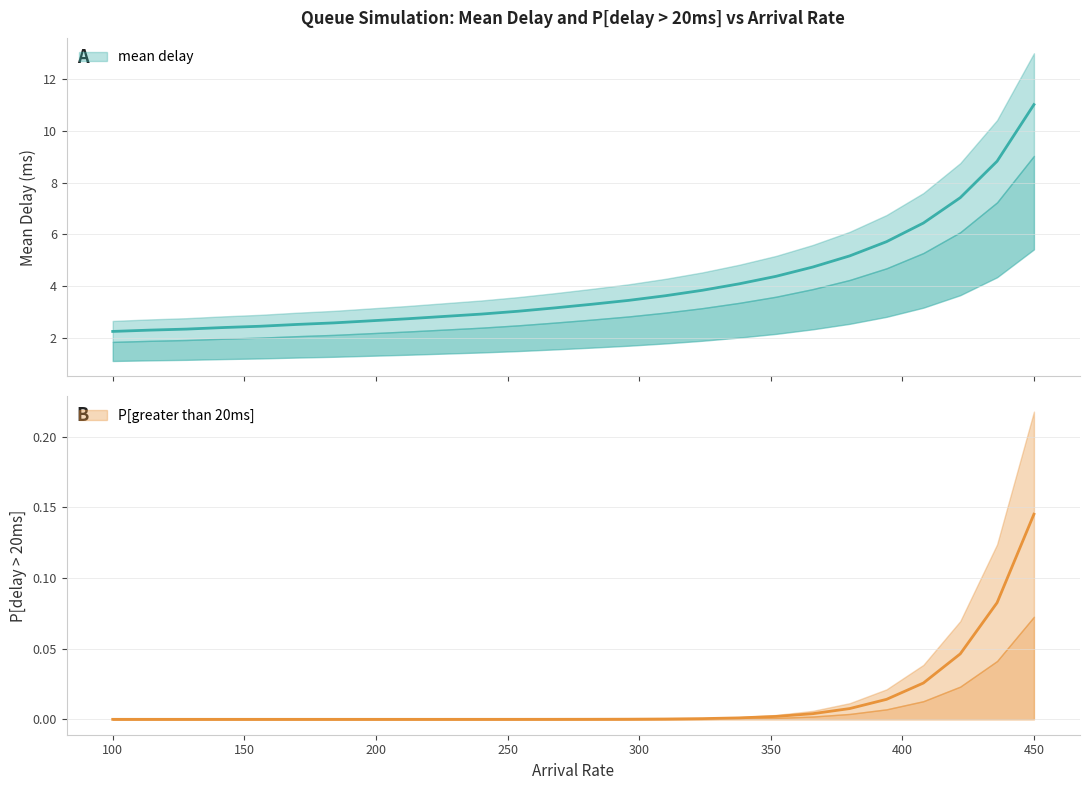

Between 268 and 324, which series saw the biggest shift?

mean delay